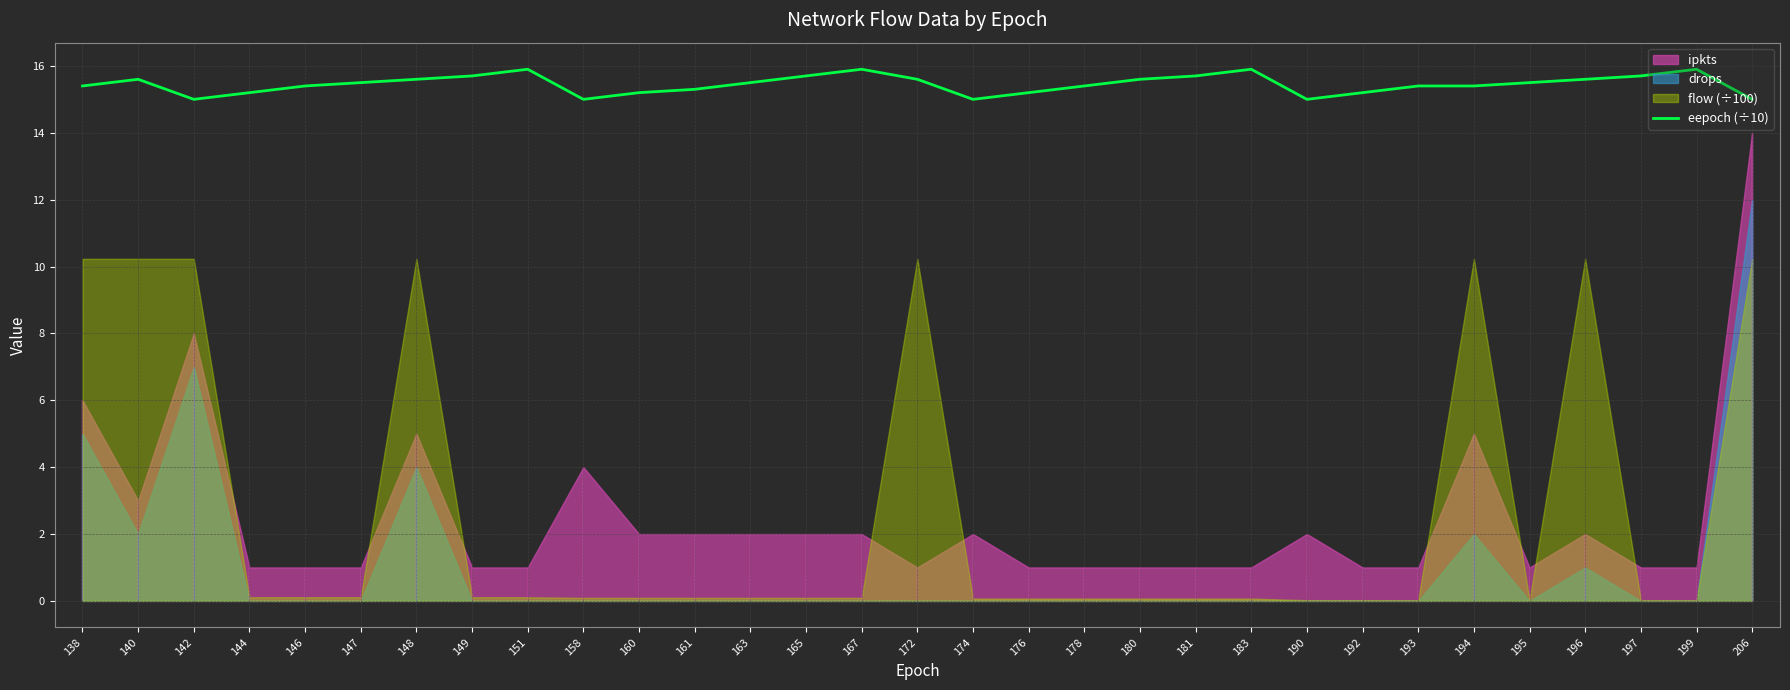

The value at 178 is 23.5. True or false?

False